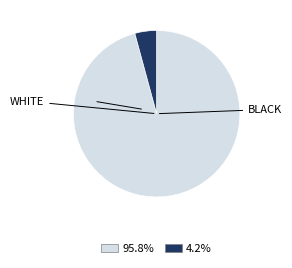

Does any single category account for the majority?

Yes